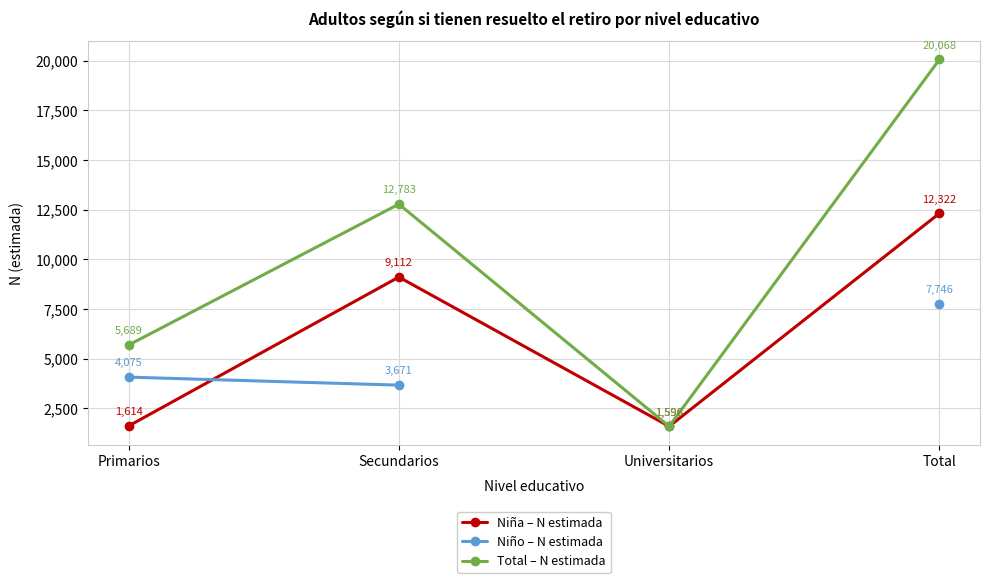

True or false: Niño – N estimada has more than 1 interior local peaks.

False